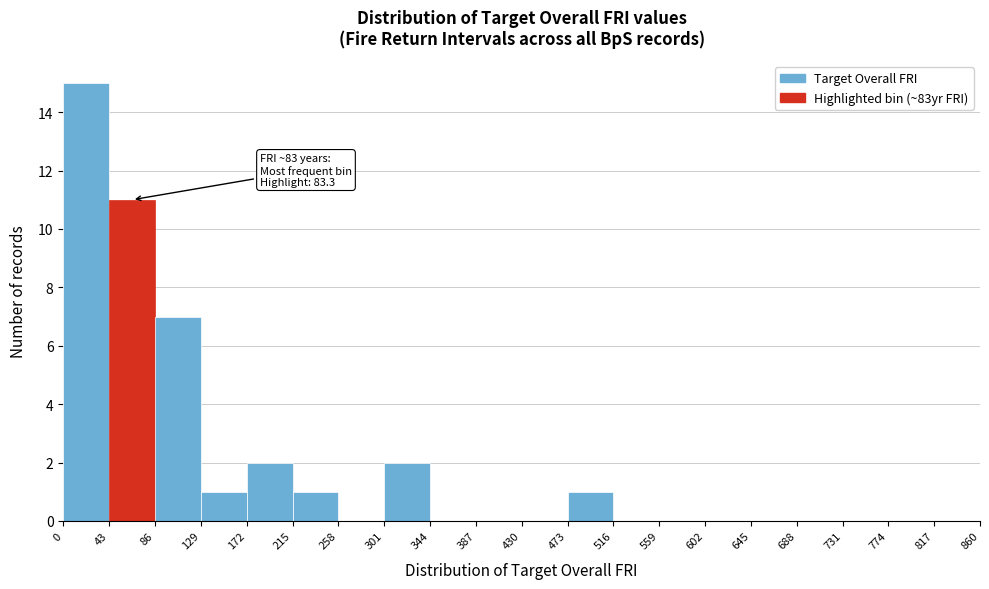

Over which range of the x-axis is the bar tallest?

0 to 43